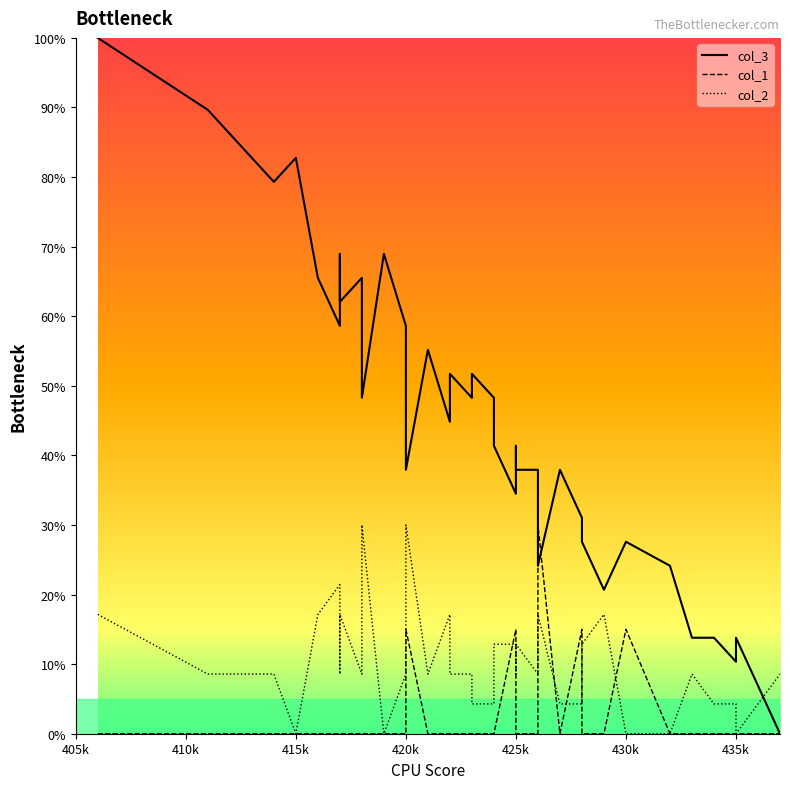

List the series in order of their peak value, highest first.

col_3, col_2, col_1